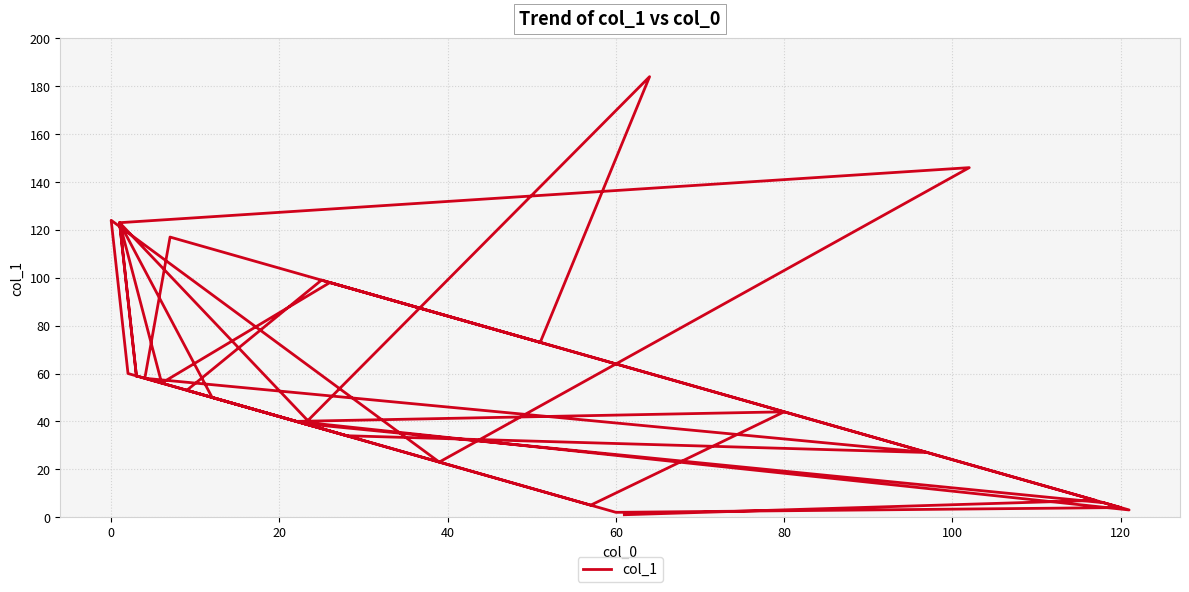

True or false: the data shows 2 at −20.

False